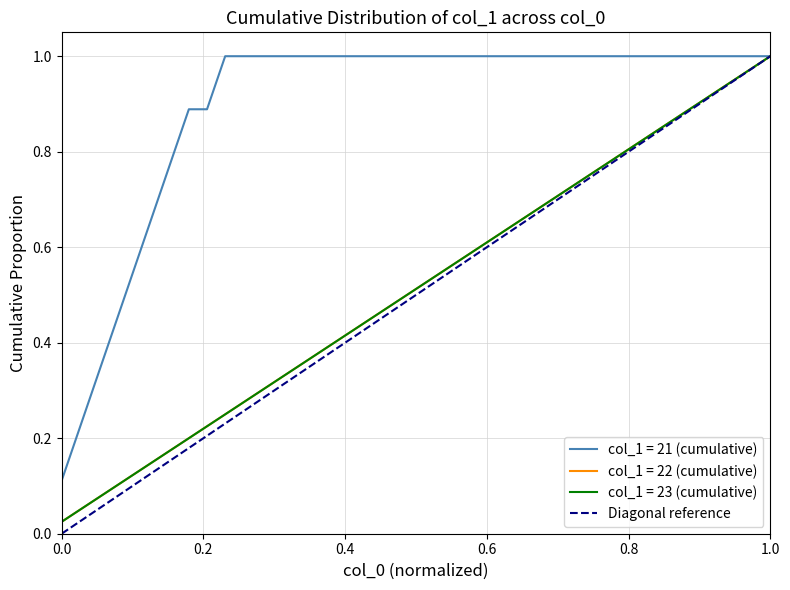

Does the chart have visible grid lines?

Yes